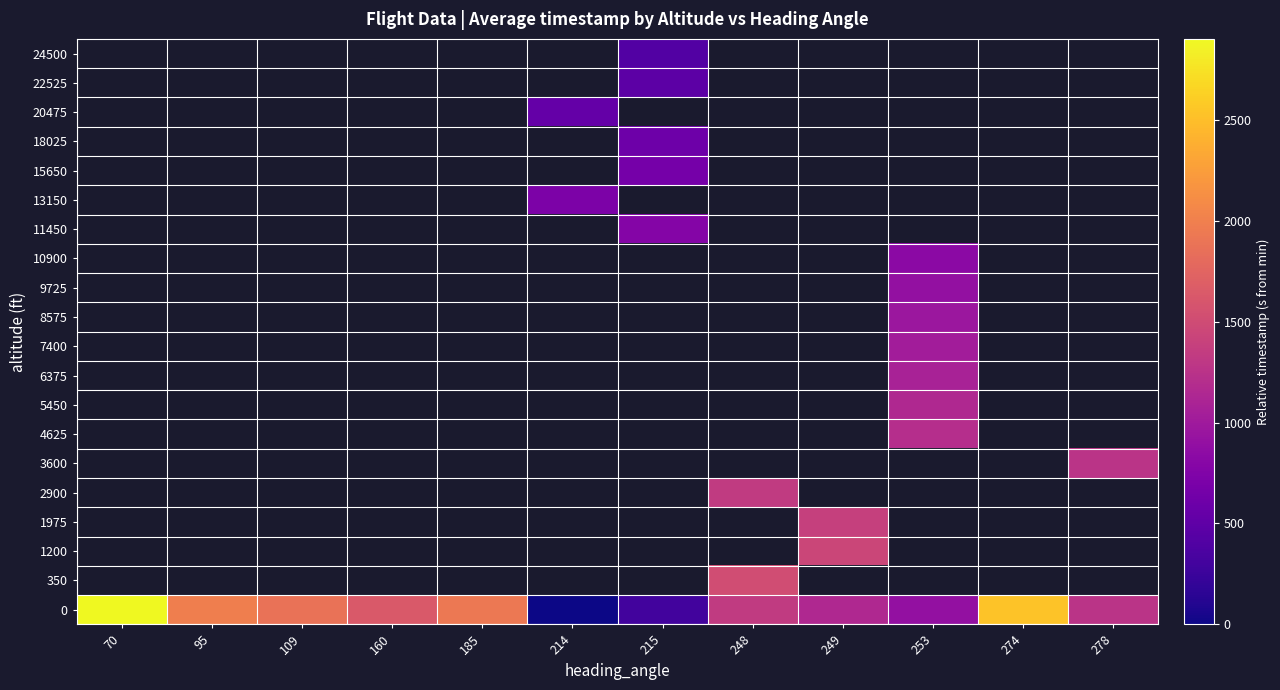

What is the maximum value shown in the chart?

2902.0